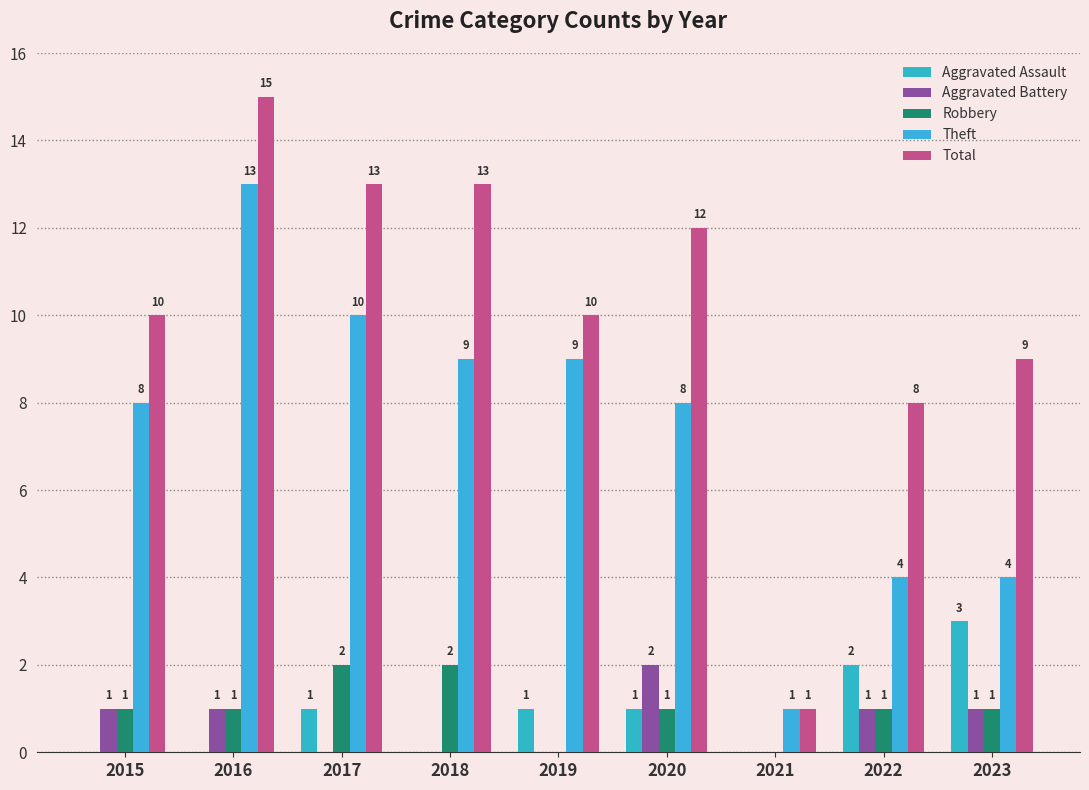

At which label does Aggravated Assault first exceed 1?

2022